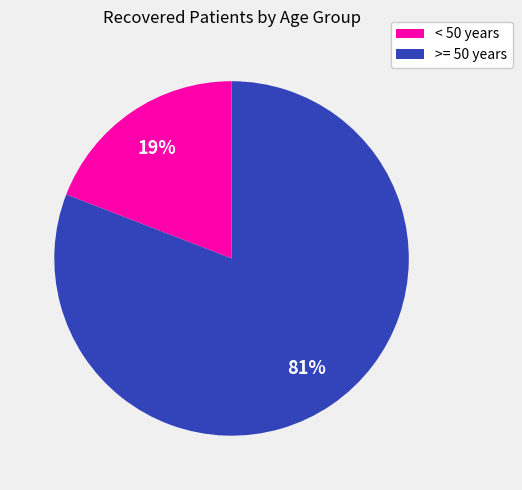

Is it true that < 50 years is 9% of the pie?

False